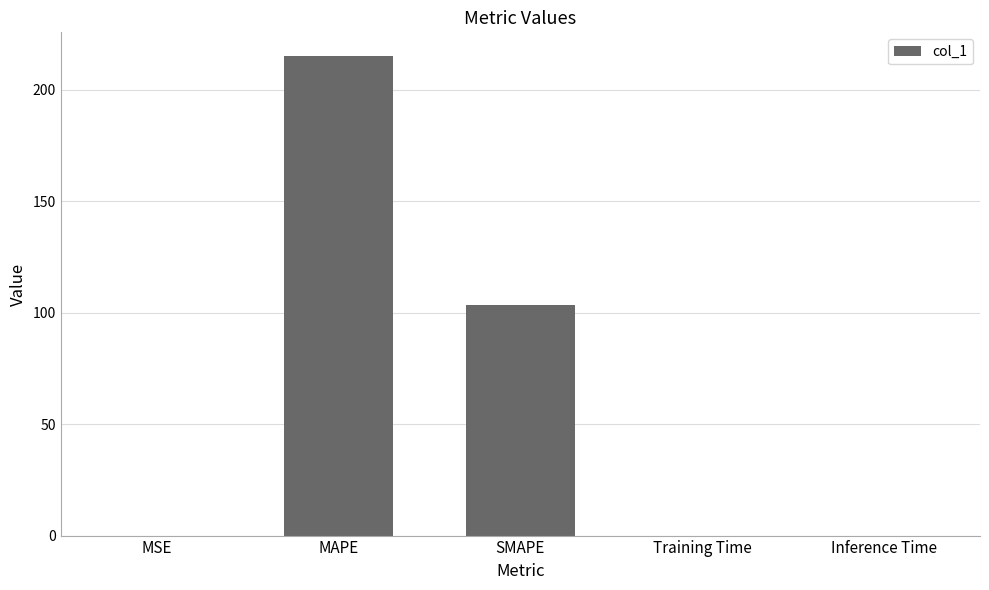

Are the bars grouped side by side (vs. stacked)?

No